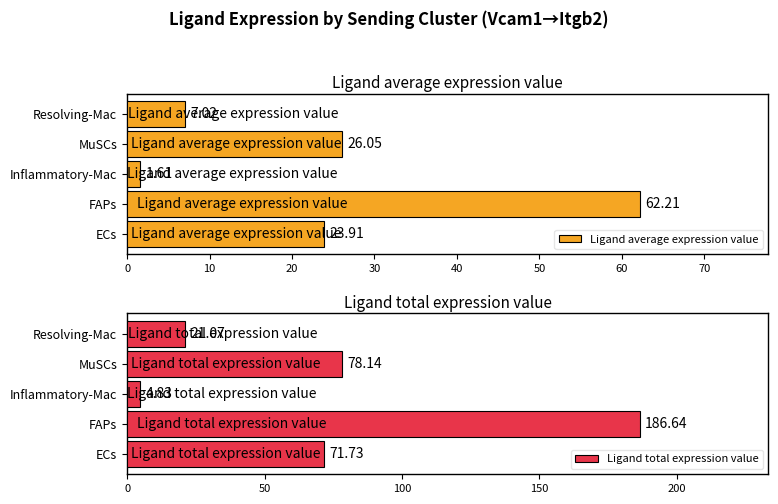

At which label is Ligand average expression value closest to 31?

MuSCs